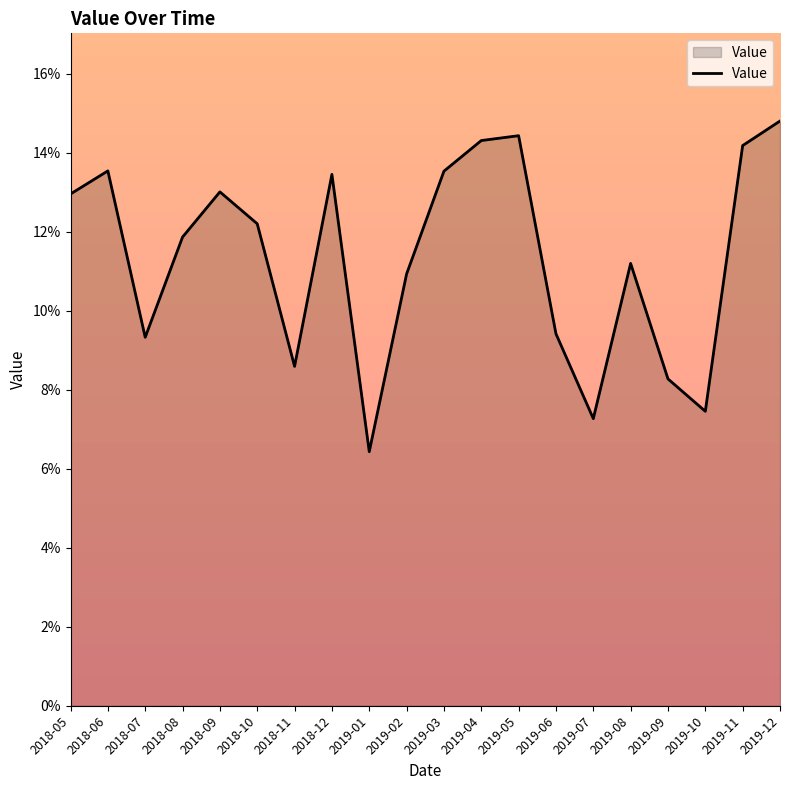

Does the chart have visible grid lines?

No